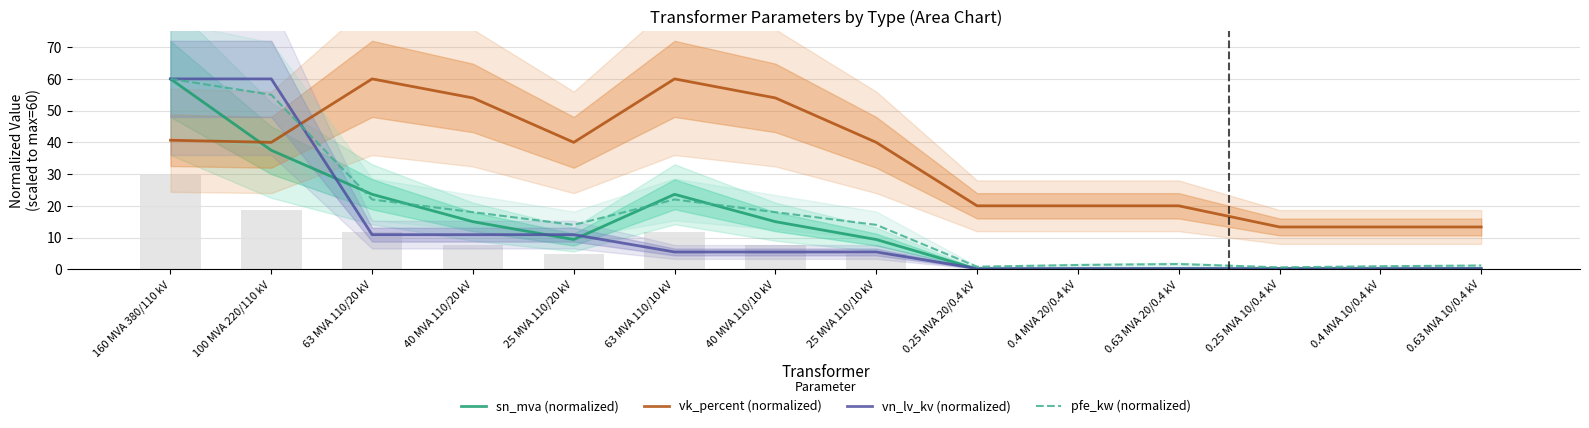

Reading left to right, transcribe all the data shown in this chart.

sn_mva (normalized): 160 MVA 380/110 kV=60.0	100 MVA 220/110 kV=37.5	63 MVA 110/20 kV=23.6	40 MVA 110/20 kV=15.0	25 MVA 110/20 kV=9.4	63 MVA 110/10 kV=23.6	40 MVA 110/10 kV=15.0	25 MVA 110/10 kV=9.4	0.25 MVA 20/0.4 kV=0.1	0.4 MVA 20/0.4 kV=0.1	0.63 MVA 20/0.4 kV=0.2	0.25 MVA 10/0.4 kV=0.1	0.4 MVA 10/0.4 kV=0.1	0.63 MVA 10/0.4 kV=0.2
vk_percent (normalized): 160 MVA 380/110 kV=40.7	100 MVA 220/110 kV=40.0	63 MVA 110/20 kV=60.0	40 MVA 110/20 kV=54.0	25 MVA 110/20 kV=40.0	63 MVA 110/10 kV=60.0	40 MVA 110/10 kV=54.0	25 MVA 110/10 kV=40.0	0.25 MVA 20/0.4 kV=20.0	0.4 MVA 20/0.4 kV=20.0	0.63 MVA 20/0.4 kV=20.0	0.25 MVA 10/0.4 kV=13.3	0.4 MVA 10/0.4 kV=13.3	0.63 MVA 10/0.4 kV=13.3
vn_lv_kv (normalized): 160 MVA 380/110 kV=60.0	100 MVA 220/110 kV=60.0	63 MVA 110/20 kV=10.9	40 MVA 110/20 kV=10.9	25 MVA 110/20 kV=10.9	63 MVA 110/10 kV=5.5	40 MVA 110/10 kV=5.5	25 MVA 110/10 kV=5.5	0.25 MVA 20/0.4 kV=0.2	0.4 MVA 20/0.4 kV=0.2	0.63 MVA 20/0.4 kV=0.2	0.25 MVA 10/0.4 kV=0.2	0.4 MVA 10/0.4 kV=0.2	0.63 MVA 10/0.4 kV=0.2
pfe_kw (normalized): 160 MVA 380/110 kV=60.0	100 MVA 220/110 kV=55.0	63 MVA 110/20 kV=22.0	40 MVA 110/20 kV=18.0	25 MVA 110/20 kV=14.0	63 MVA 110/10 kV=22.0	40 MVA 110/10 kV=18.0	25 MVA 110/10 kV=14.0	0.25 MVA 20/0.4 kV=0.8	0.4 MVA 20/0.4 kV=1.4	0.63 MVA 20/0.4 kV=1.6	0.25 MVA 10/0.4 kV=0.6	0.4 MVA 10/0.4 kV=0.9	0.63 MVA 10/0.4 kV=1.2